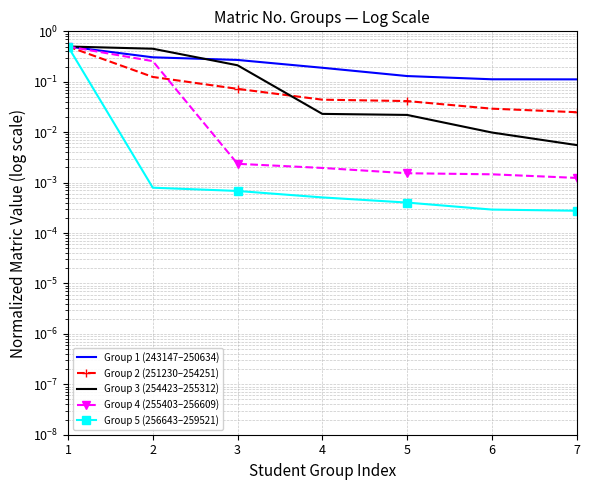

True or false: Group 5 (256643–259521) has a value of 0.0 at 6.

True